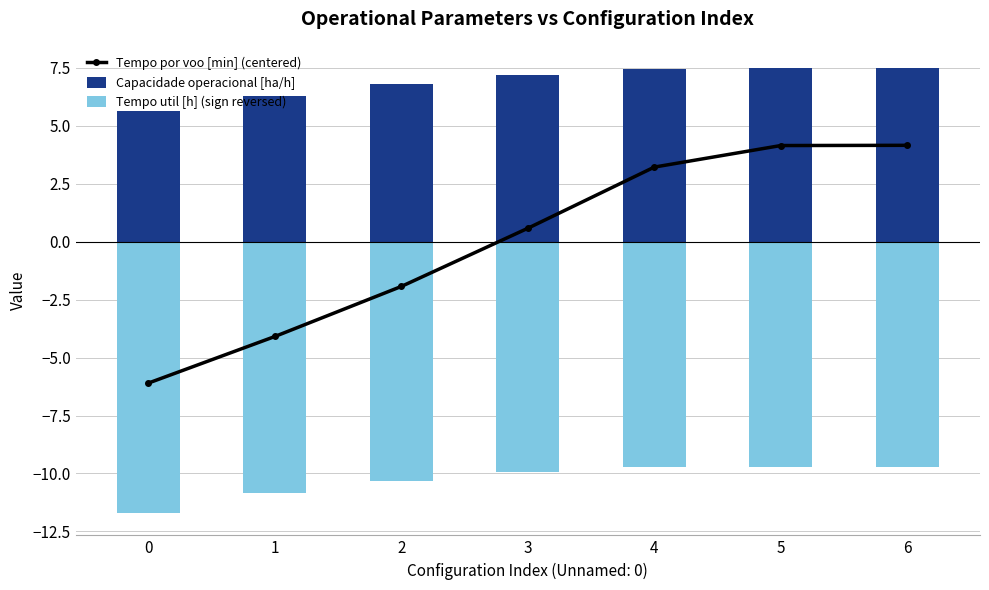

Reading left to right, transcribe all the data shown in this chart.

Tempo por voo [min] (centered): 0=-6.1	1=-4.1	2=-1.9	3=0.6	4=3.2	5=4.2	6=4.2
Capacidade operacional [ha/h]: 0=5.6	1=6.3	2=6.8	3=7.2	4=7.4	5=7.5	6=7.5
Tempo util [h] (sign reversed): 0=-11.7	1=-10.8	2=-10.3	3=-9.9	4=-9.7	5=-9.7	6=-9.7